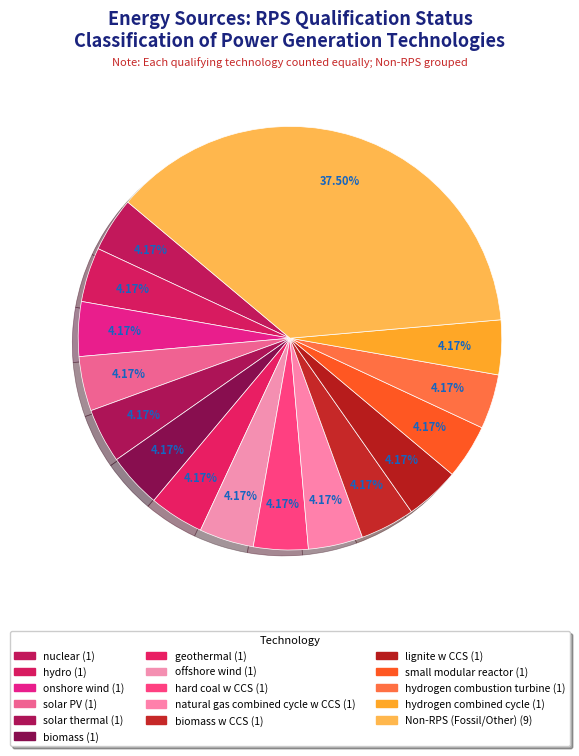

How many slices are in this pie chart?

16